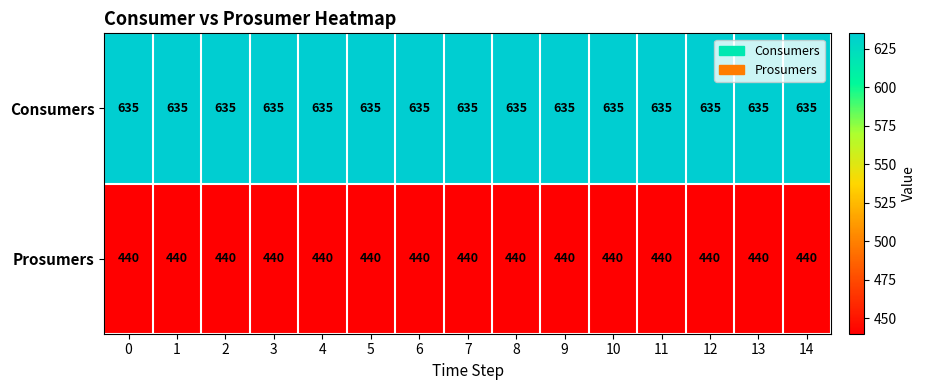

What is the smallest value displayed?

440